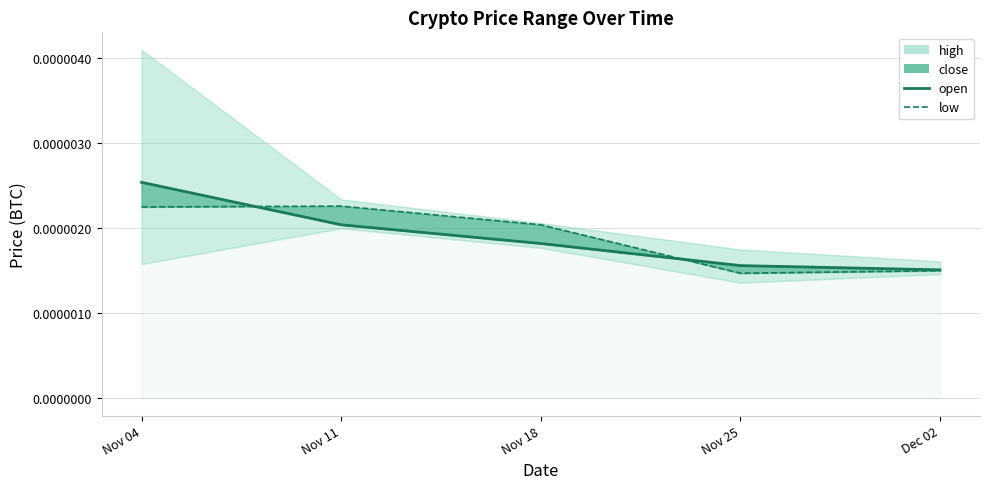

True or false: low has a value of 0.0 at Nov 25.

True